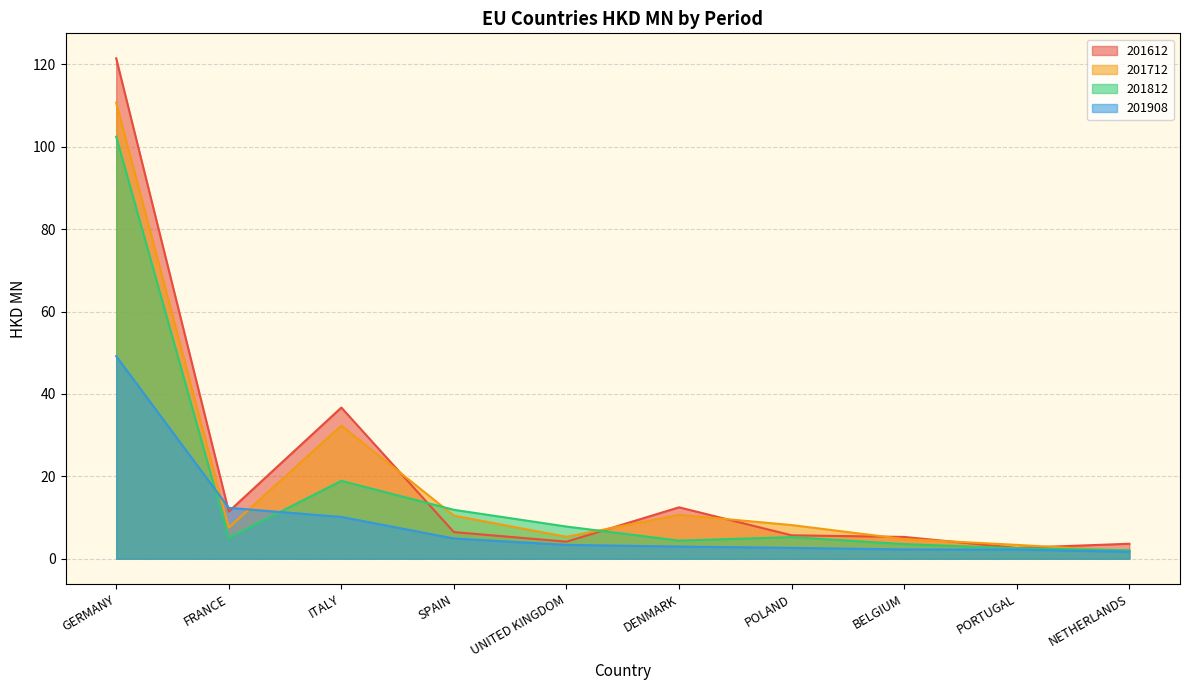

Which series ends up on top after the final intersection of 201908 and 201612?

201612